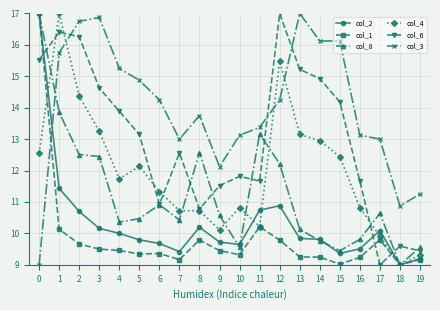

What is the minimum value shown in the chart?

9.0